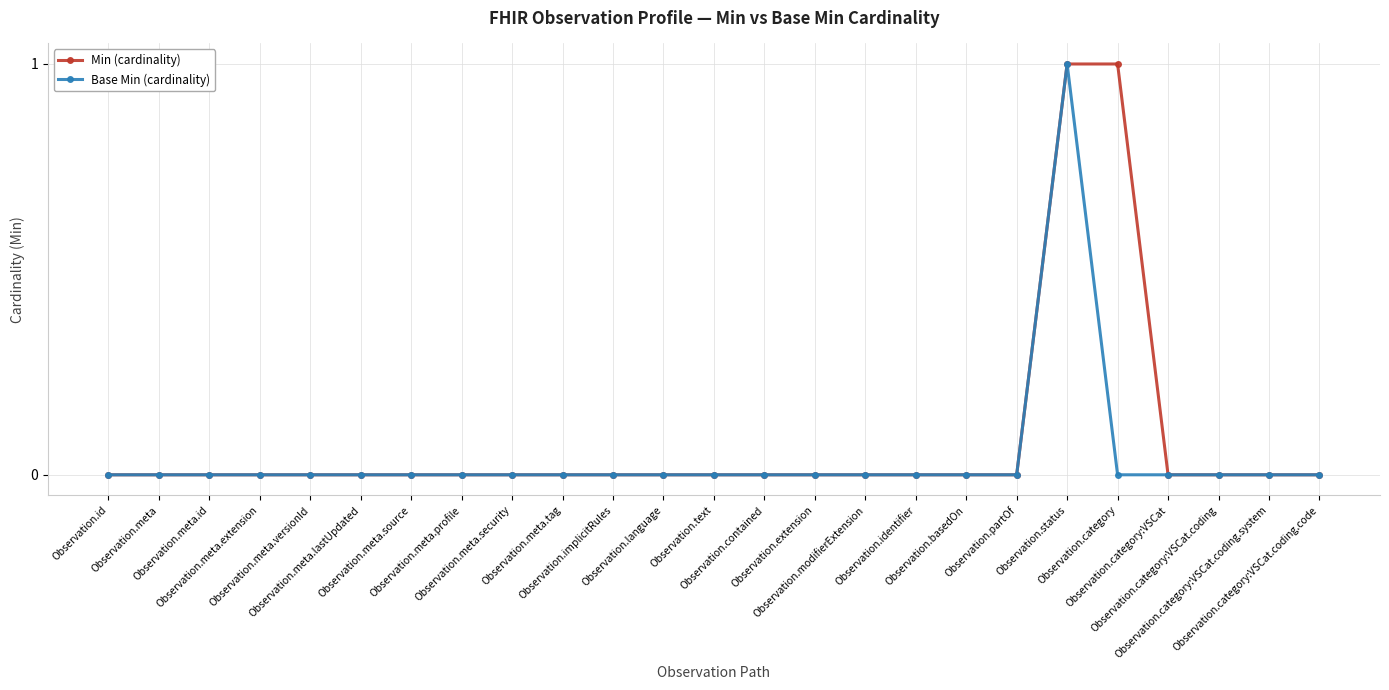

List the series in order of their peak value, lowest first.

Min (cardinality), Base Min (cardinality)